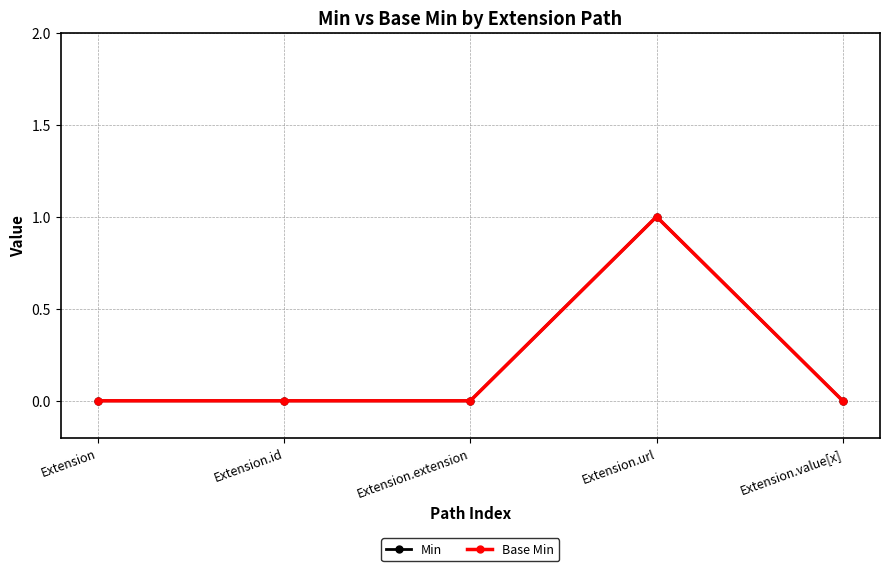

Does the chart have visible grid lines?

Yes